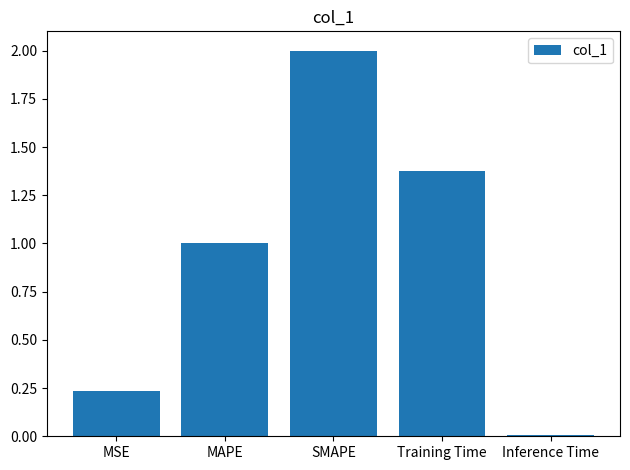

Count the number of values greater than 1.

3